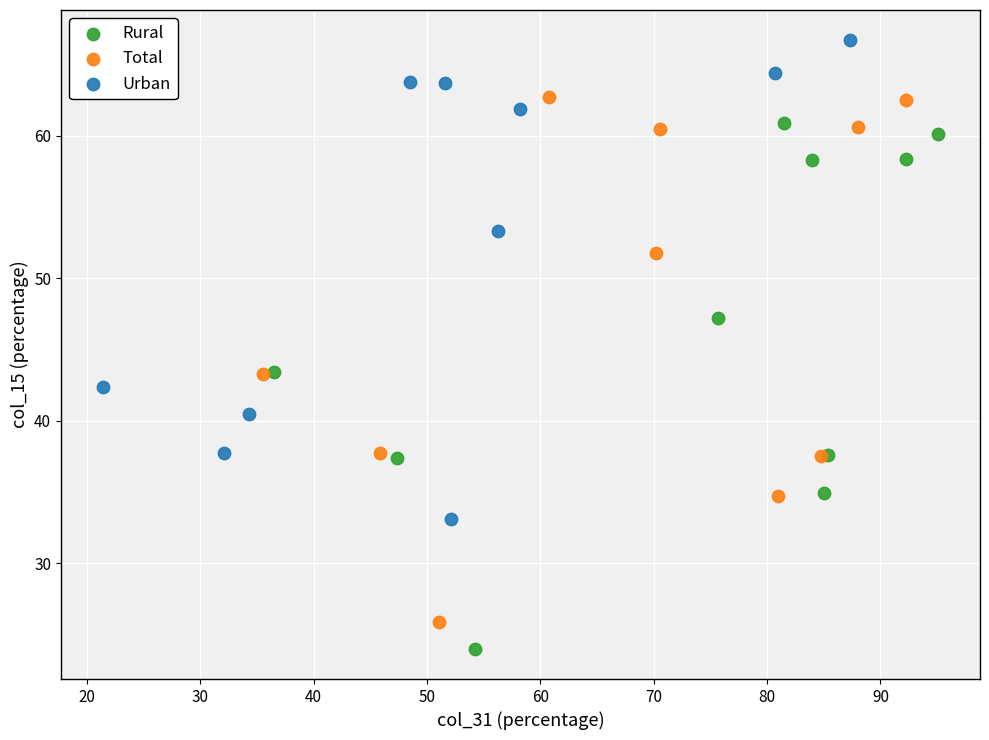

Which series contains the lowest Y value?

Rural